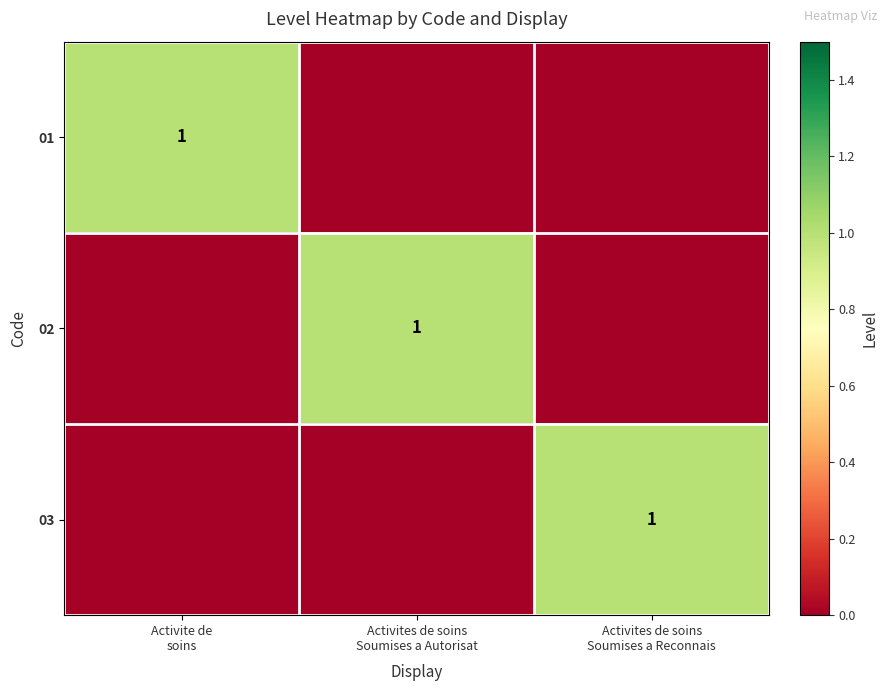

How many positive values does the 03 series have?

1